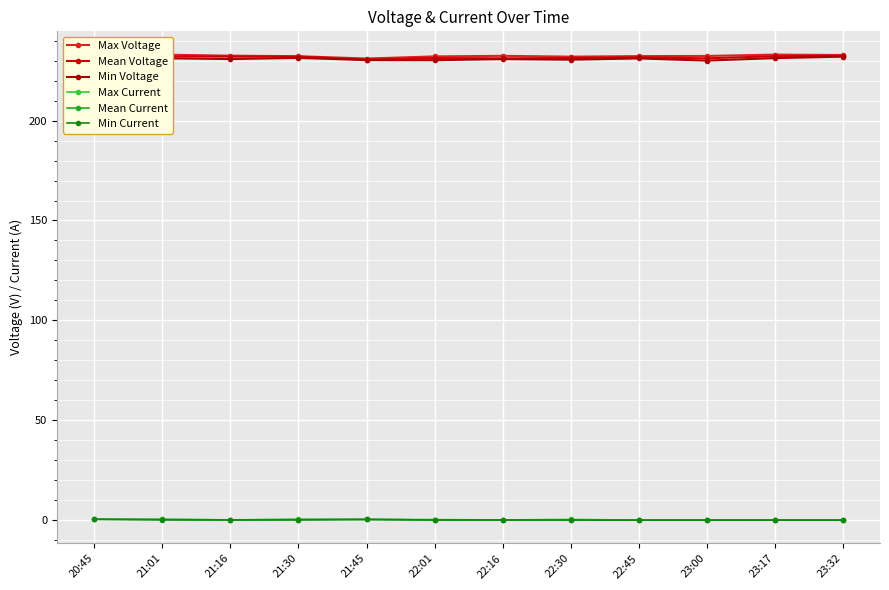

The value of Min Voltage at 22:45 is 93.4. True or false?

False